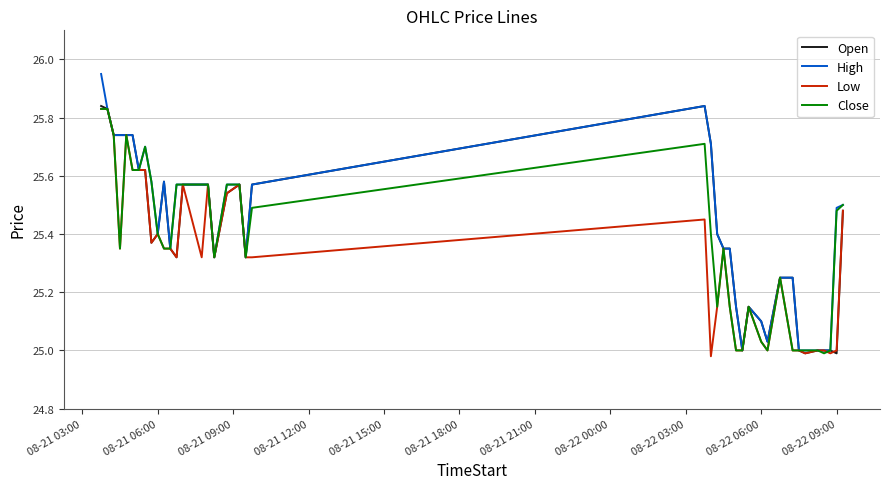

How many lines are shown in the chart?

4